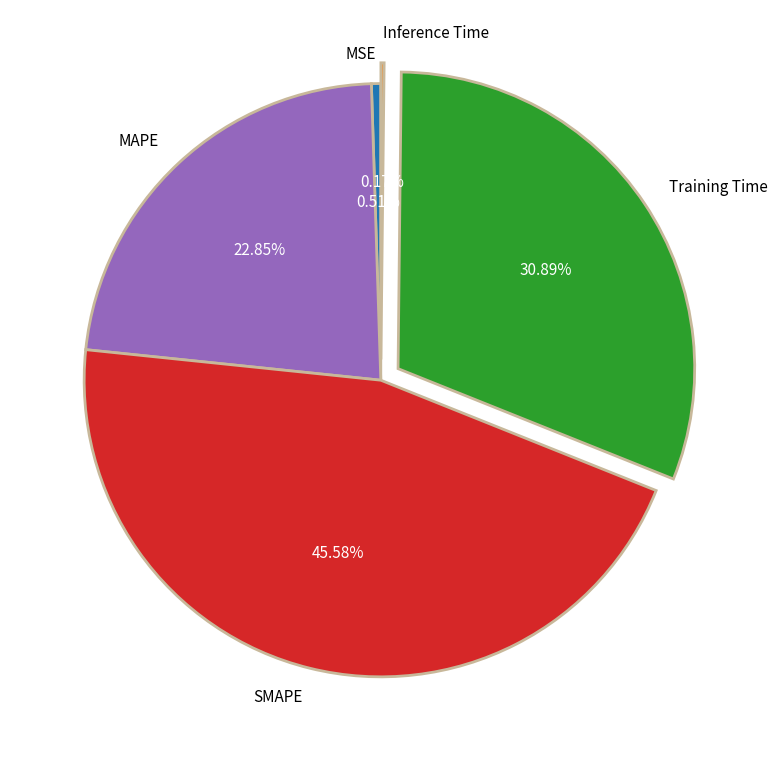

What is the largest slice in the pie chart?

SMAPE